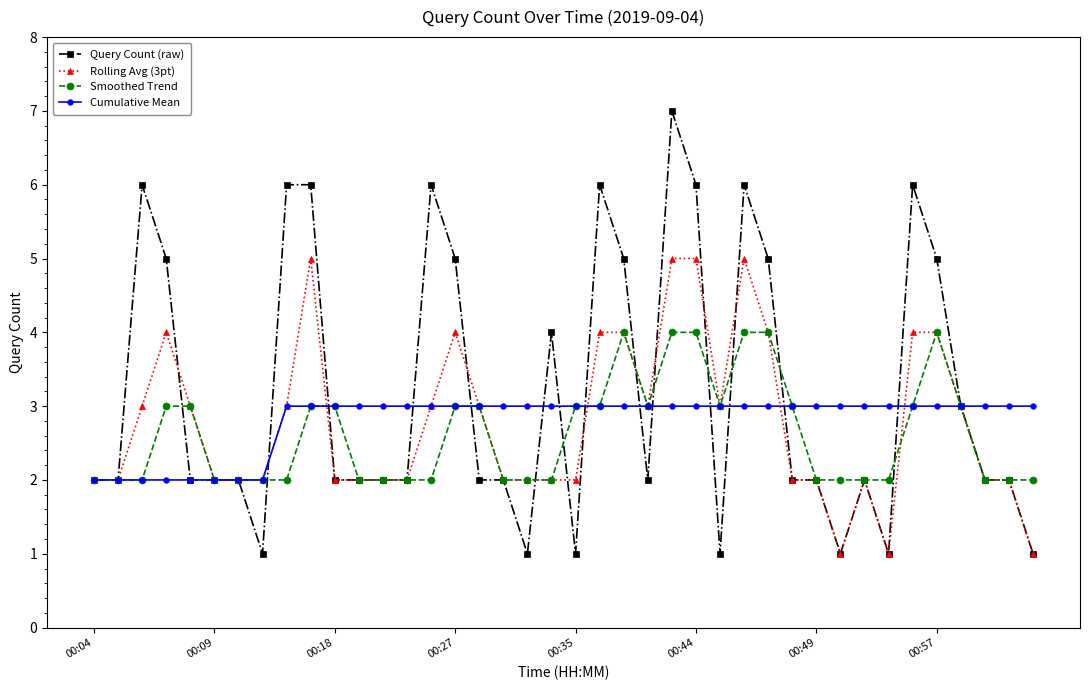

What is the sum of all Cumulative Mean values?

112